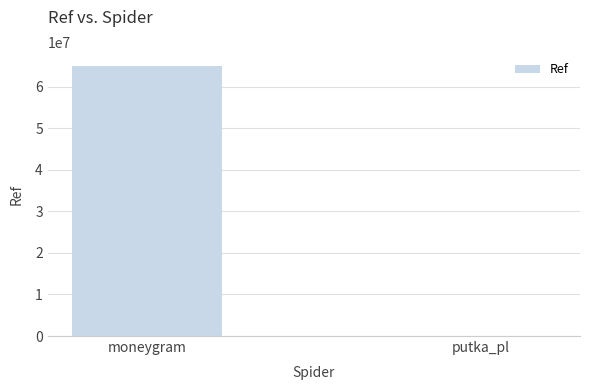

Is it true that the value at moneygram is 65083305?

True